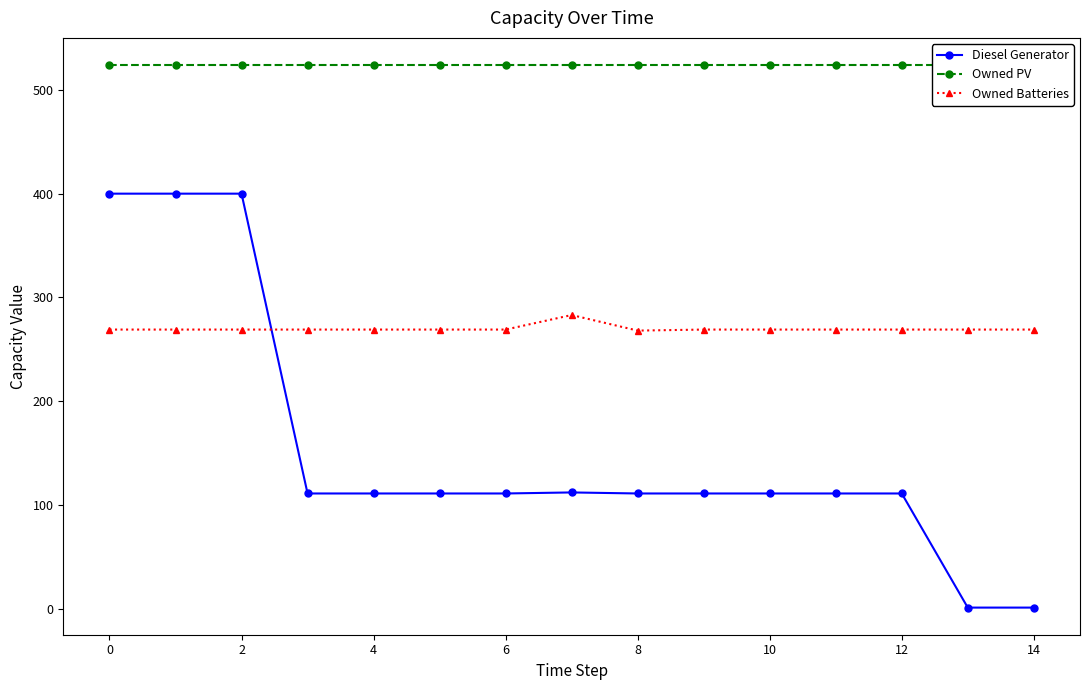

The value of Diesel Generator at 2 is 648. True or false?

False